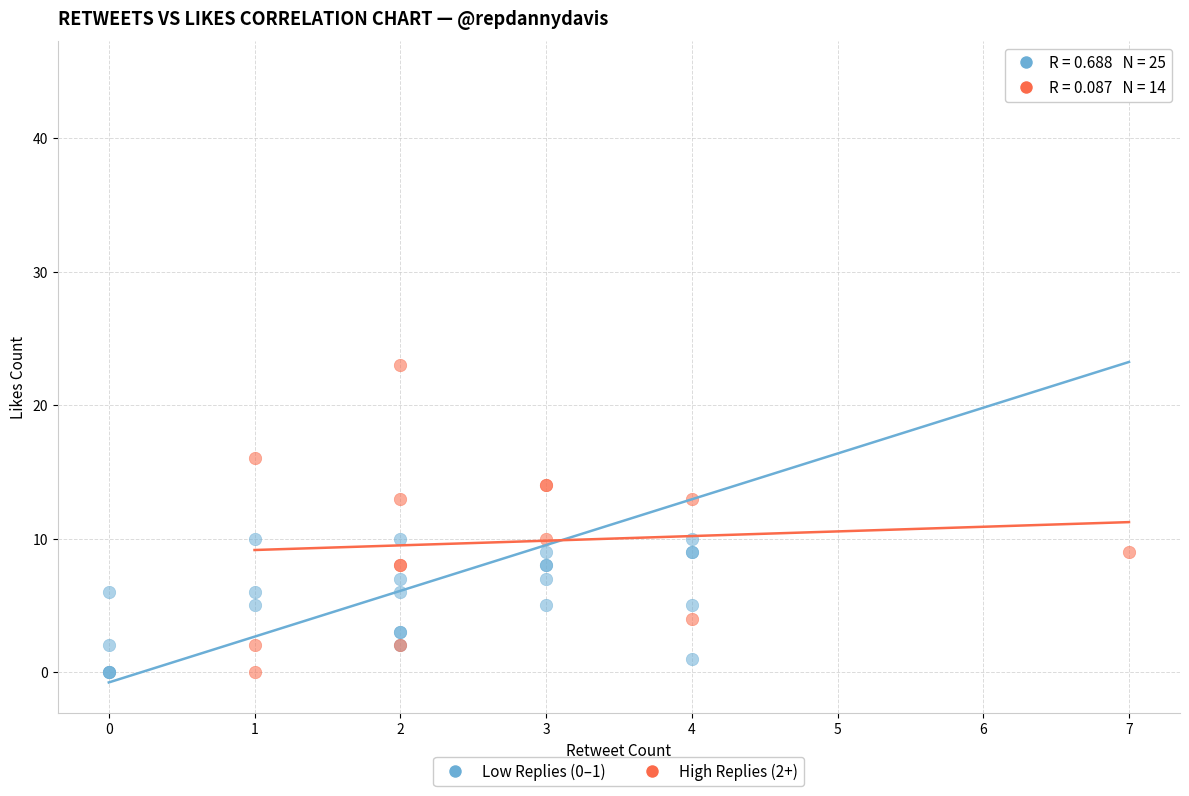

Which series has the largest Y range (max minus min)?

Low Replies (0–1)